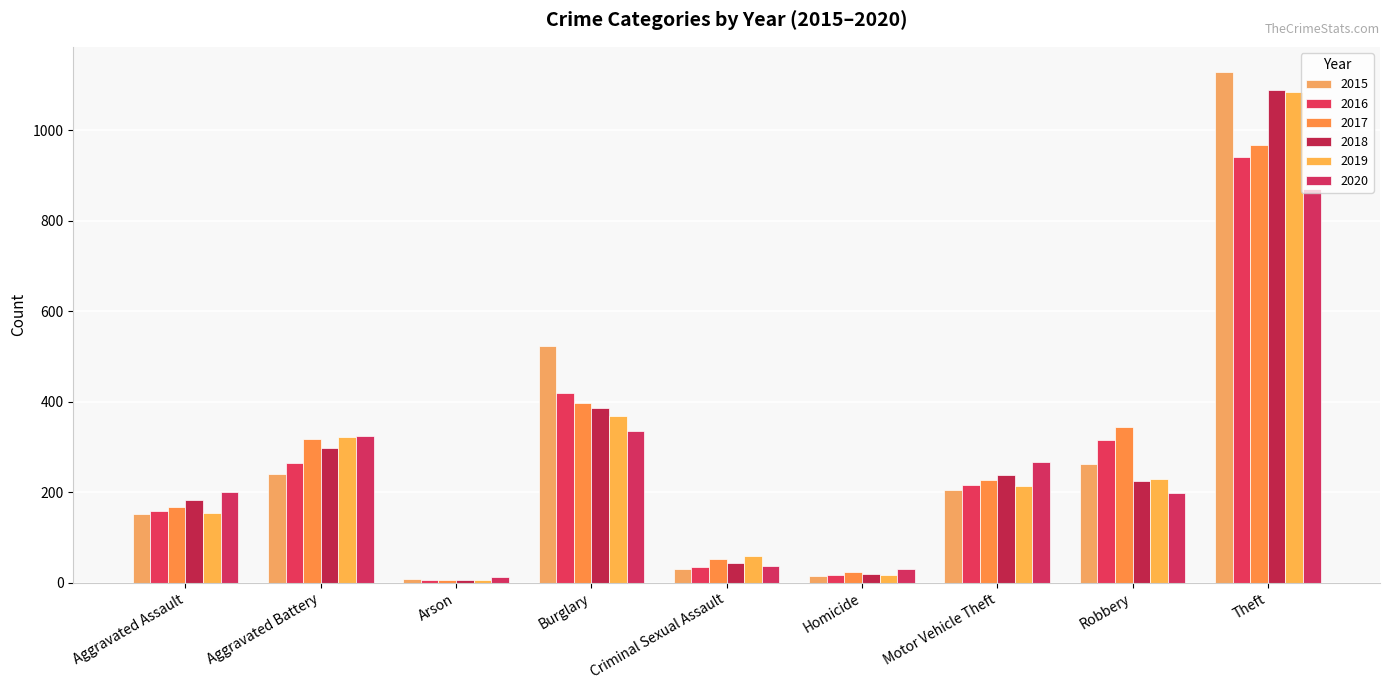

How many groups of bars are there?

9